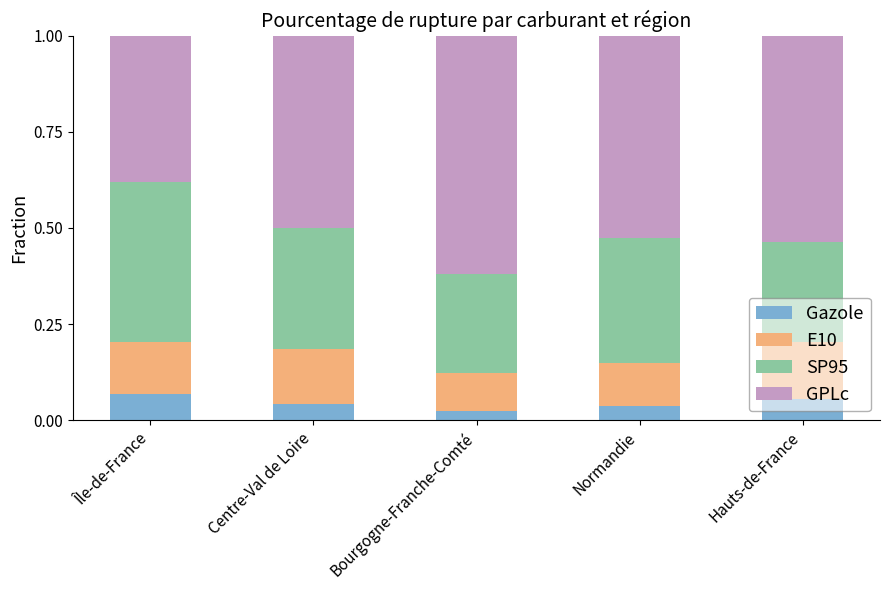

What is the total value across all series at Normandie?

1.0